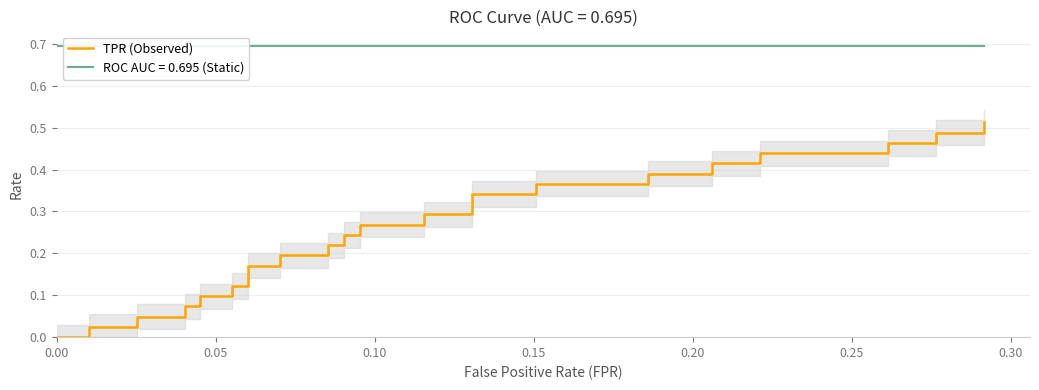

What is the difference between the maximum and minimum values?

0.5